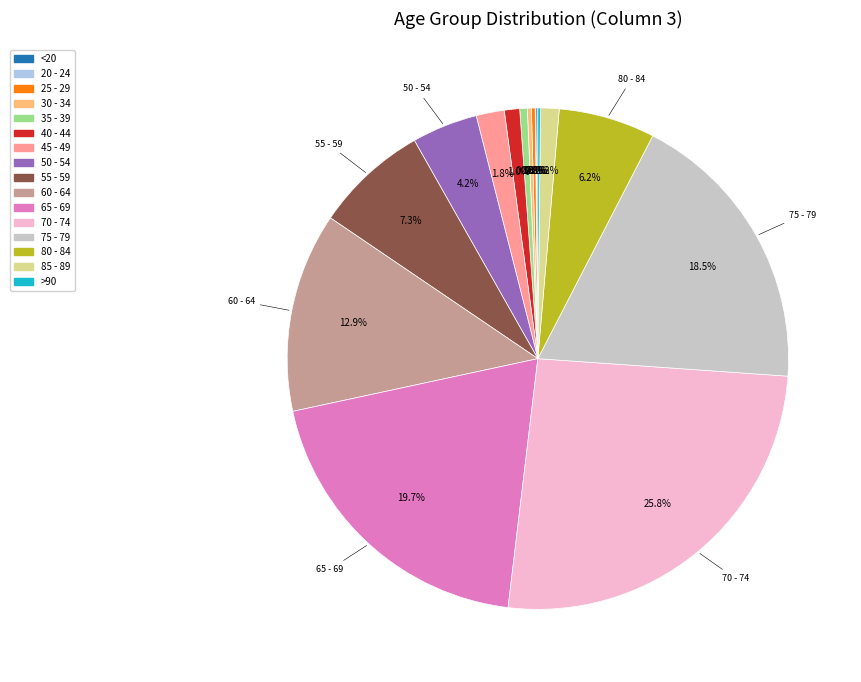

Which has a higher value, 60 - 64 or 40 - 44?

60 - 64